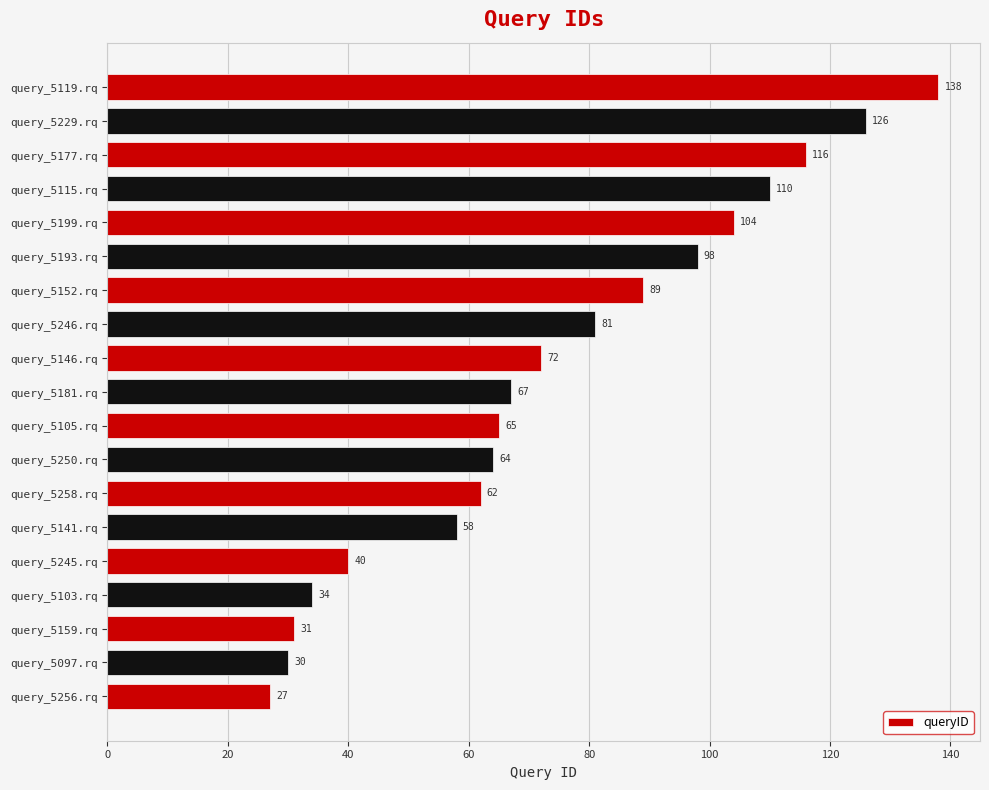

Between query_5097.rq and query_5103.rq, which is larger?

query_5103.rq